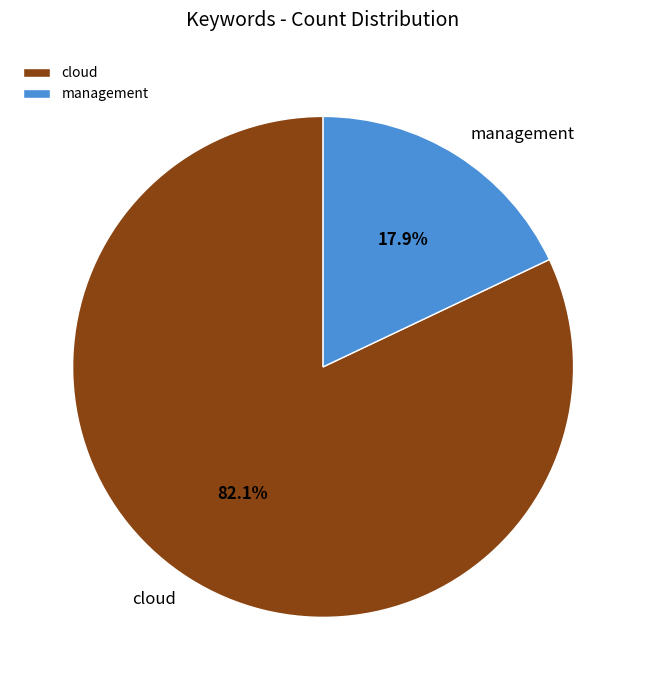

Which has a higher value, cloud or management?

cloud